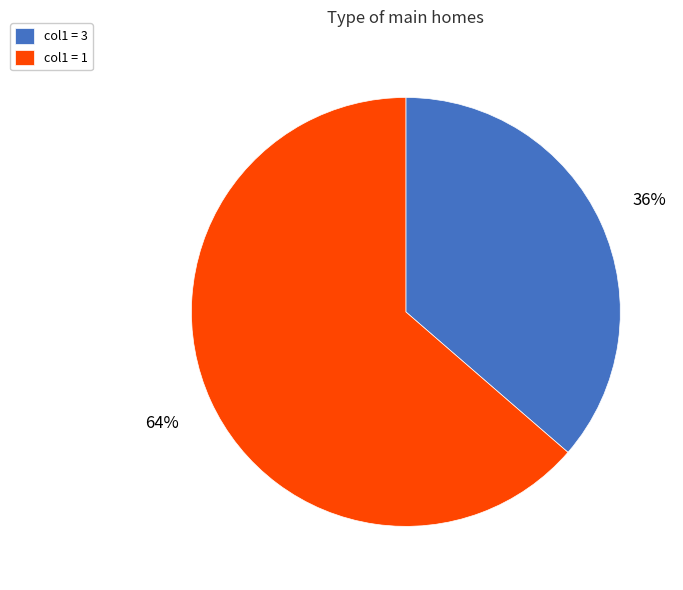

True or false: col1 = 1 accounts for 64% of the total.

True